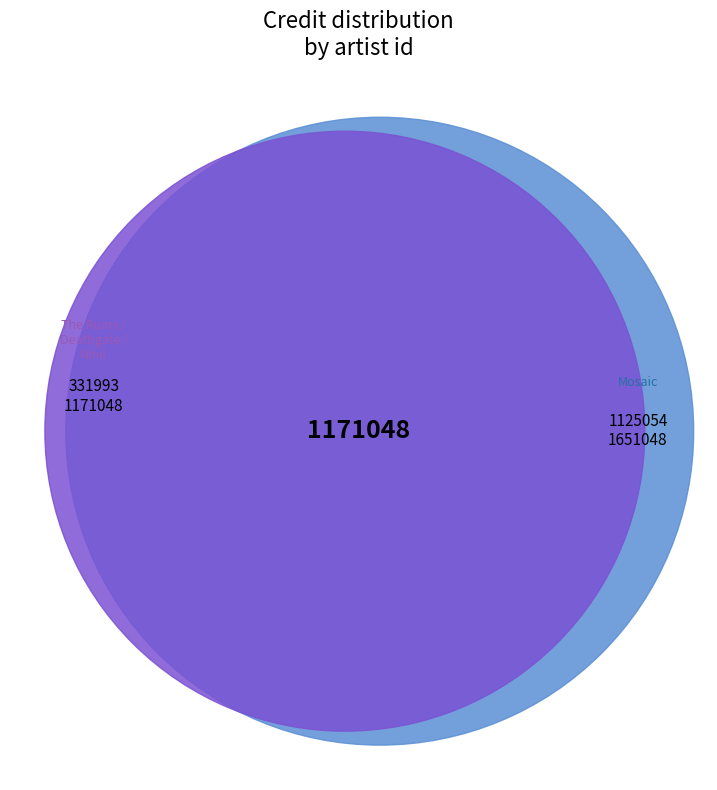

True or false: 1125054 accounts for 24% of the total.

True